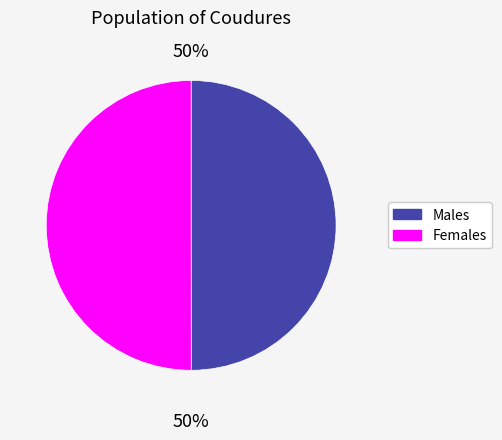

To the nearest percent, what is the average slice percentage?

50%